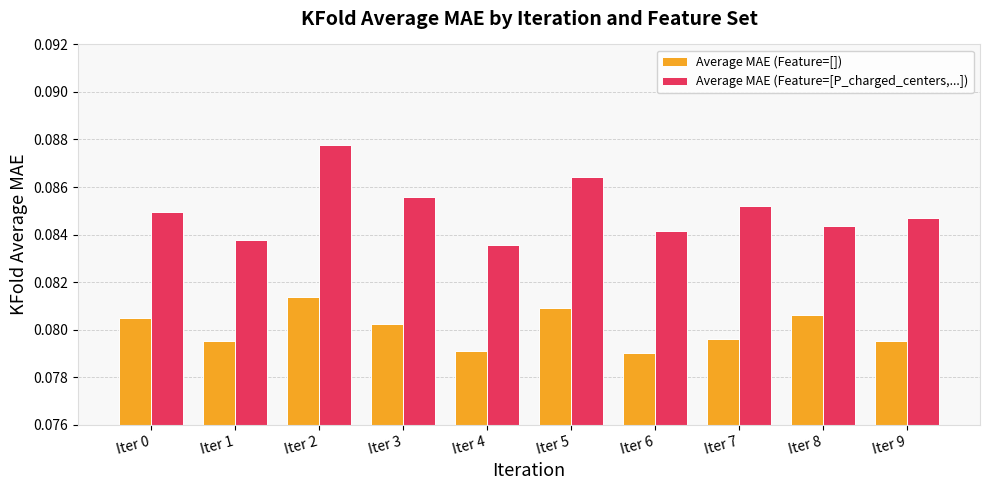

Is the value of Average MAE (Feature=[]) at Iter 3 greater than the value of Average MAE (Feature=[P_charged_centers,...]) at Iter 7?

No